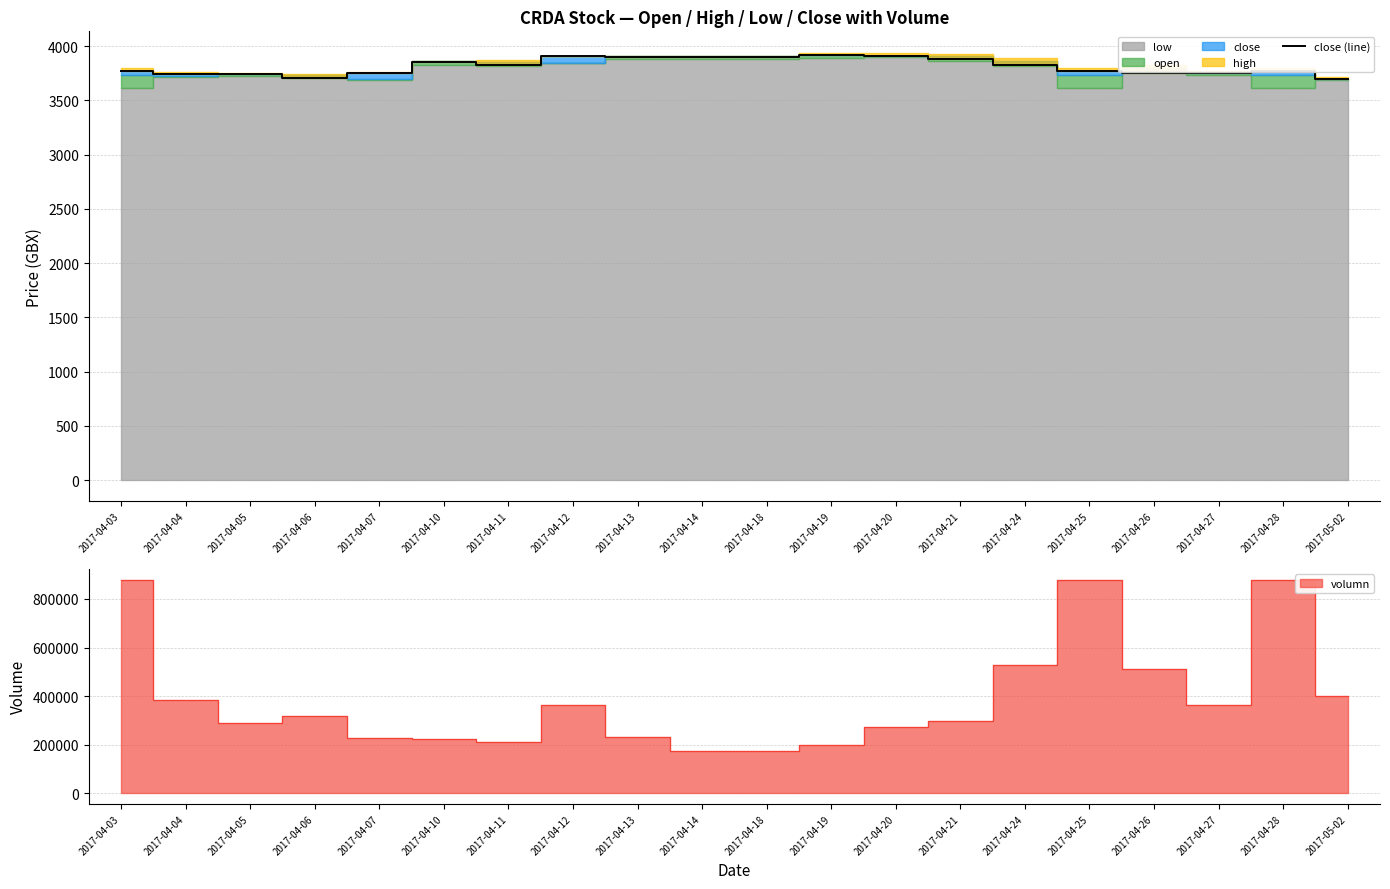

Rank the categories by value from highest to lowest.

2017-04-19, 2017-04-20, 2017-04-12, 2017-04-13, 2017-04-14, 2017-04-18, 2017-04-21, 2017-04-10, 2017-04-11, 2017-04-24, 2017-04-03, 2017-04-25, 2017-04-28, 2017-04-26, 2017-04-07, 2017-04-27, 2017-04-04, 2017-04-05, 2017-04-06, 2017-05-02